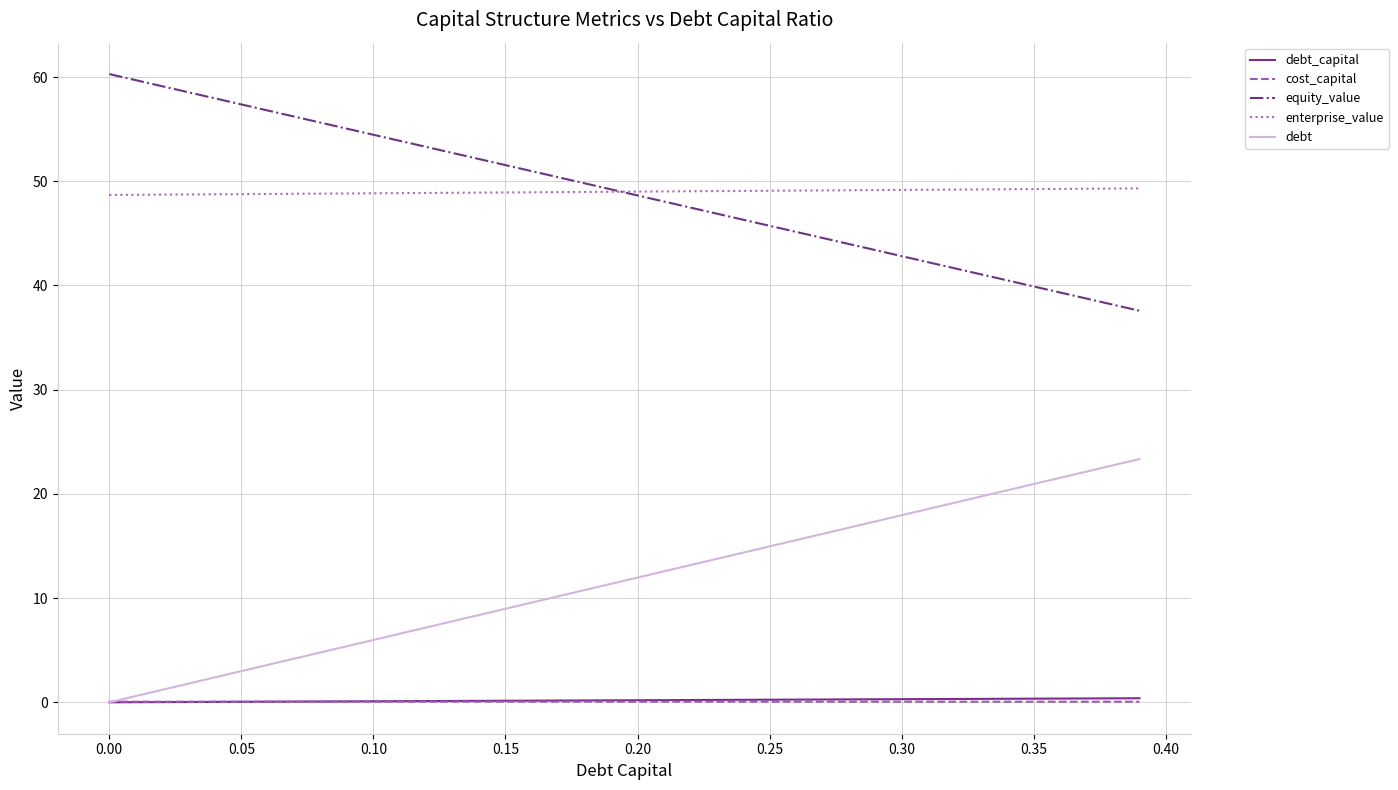

True or false: equity_value and debt_capital intersect in this chart.

False